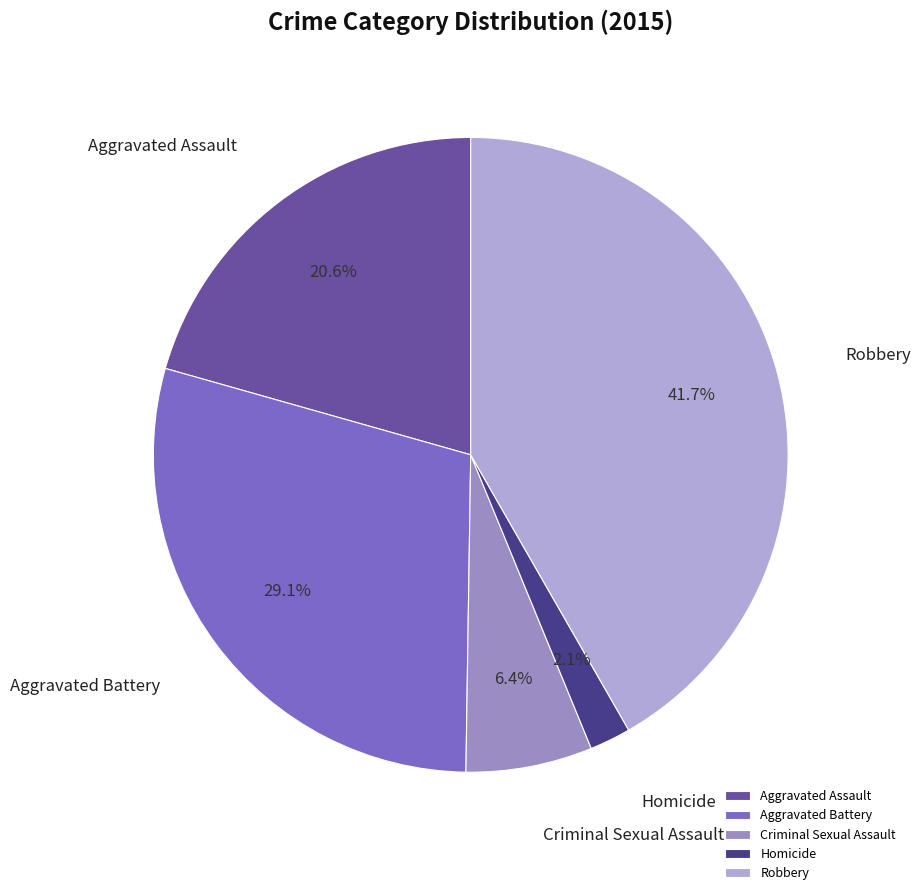

Count the number of slices in the pie.

5